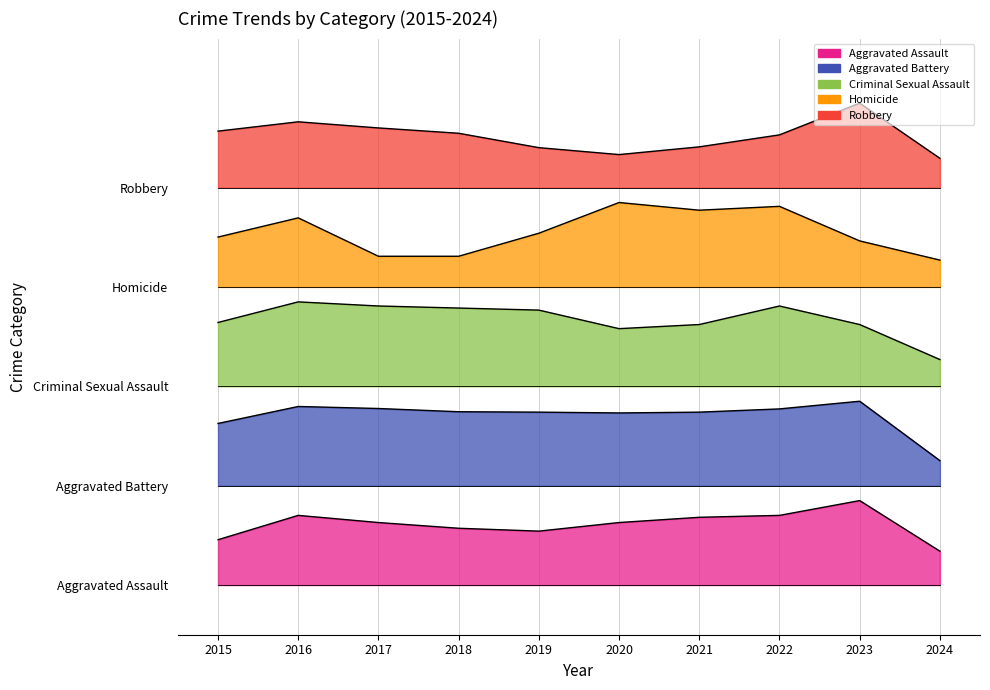

What is the sum of the Aggravated Assault values at 2019 and 2018?

89.1